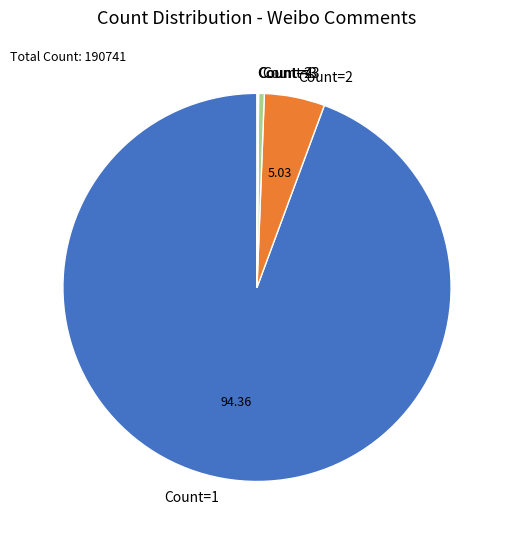

What is the ratio of the value at Count=1 to the value at Count=2?

18.8